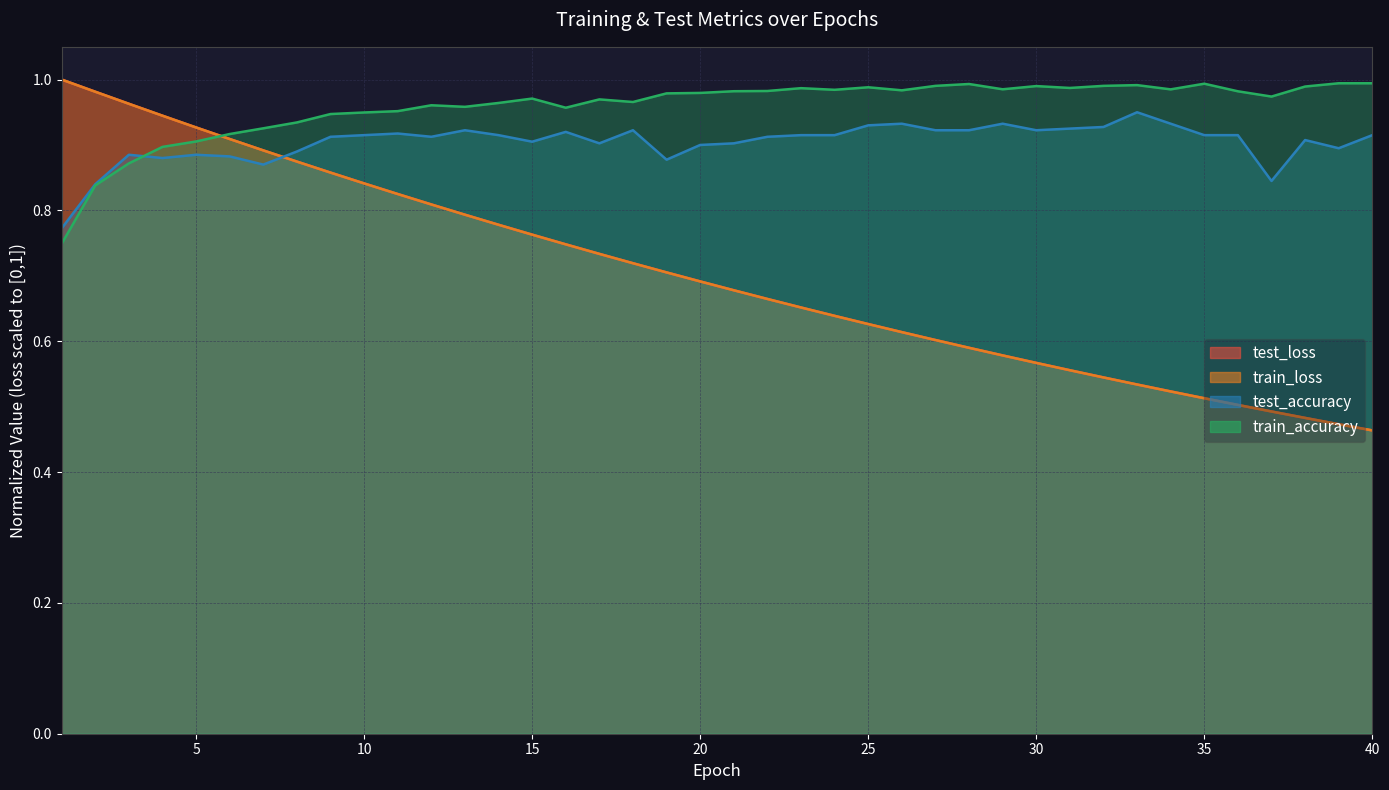

In train_accuracy, how many points are higher than both neighbors (excluding endpoints)?

9